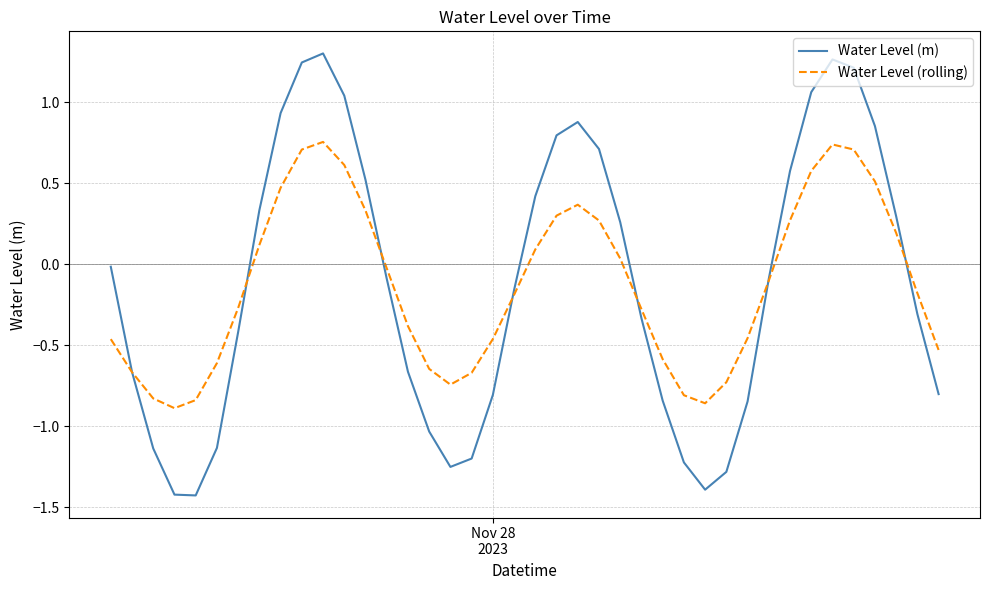

What is the difference between the second highest and minimum values in the Water Level (rolling) series?

1.6